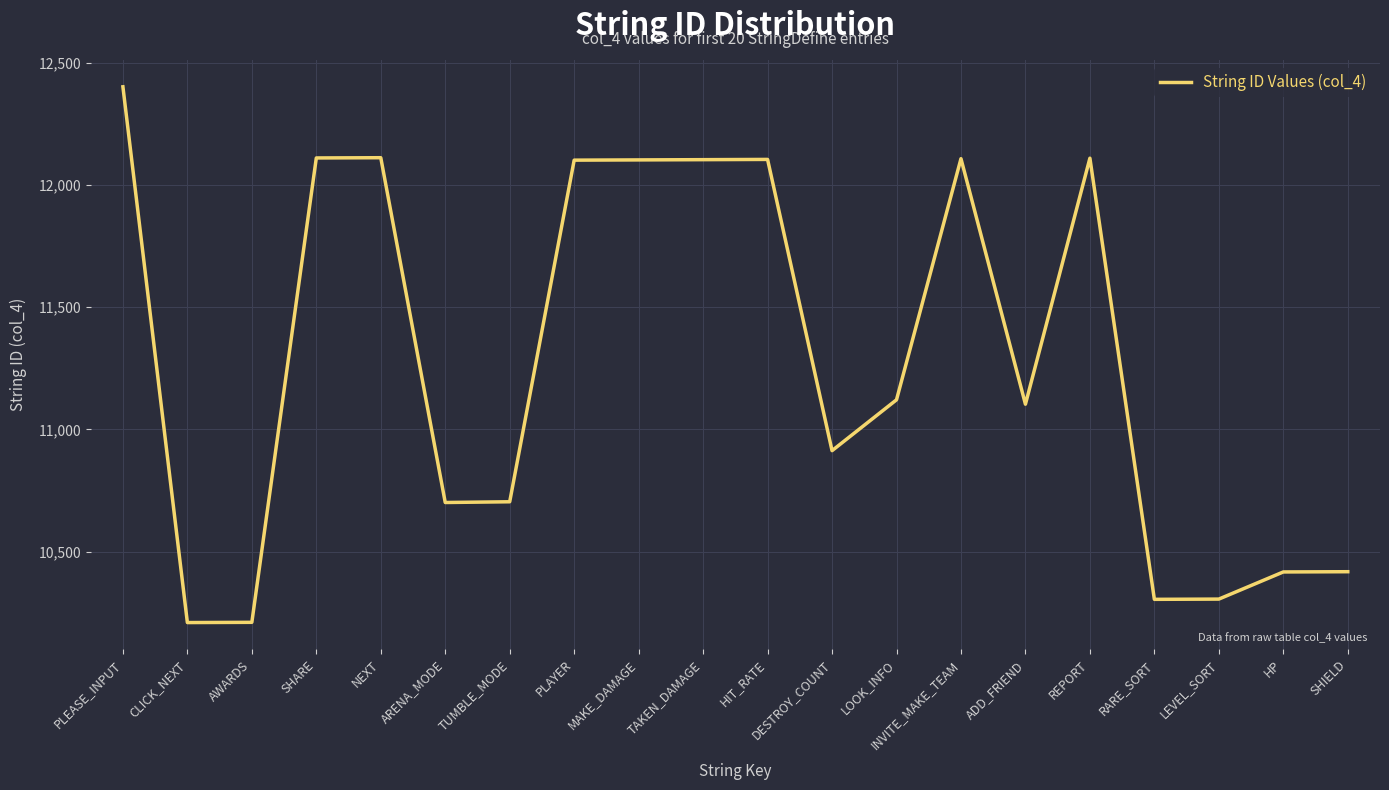

What position from the left is PLEASE_INPUT?

1